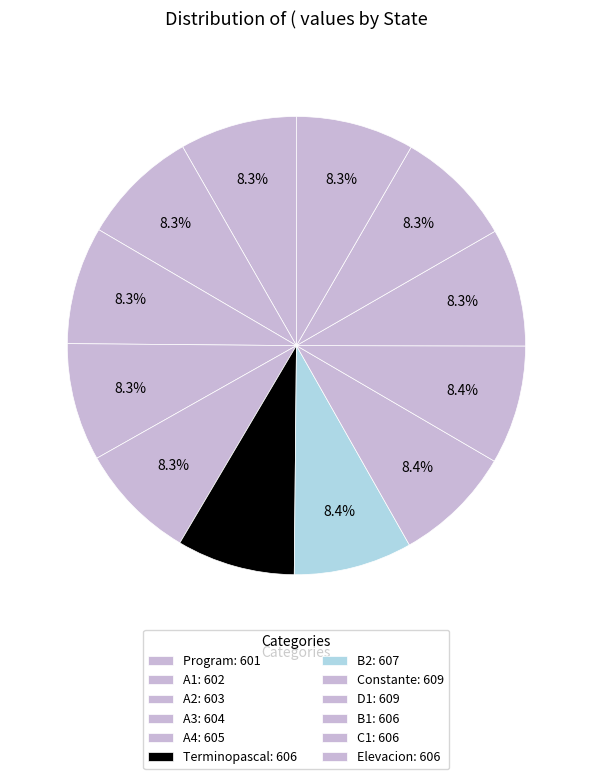

Which category has the smallest portion of the pie?

Program